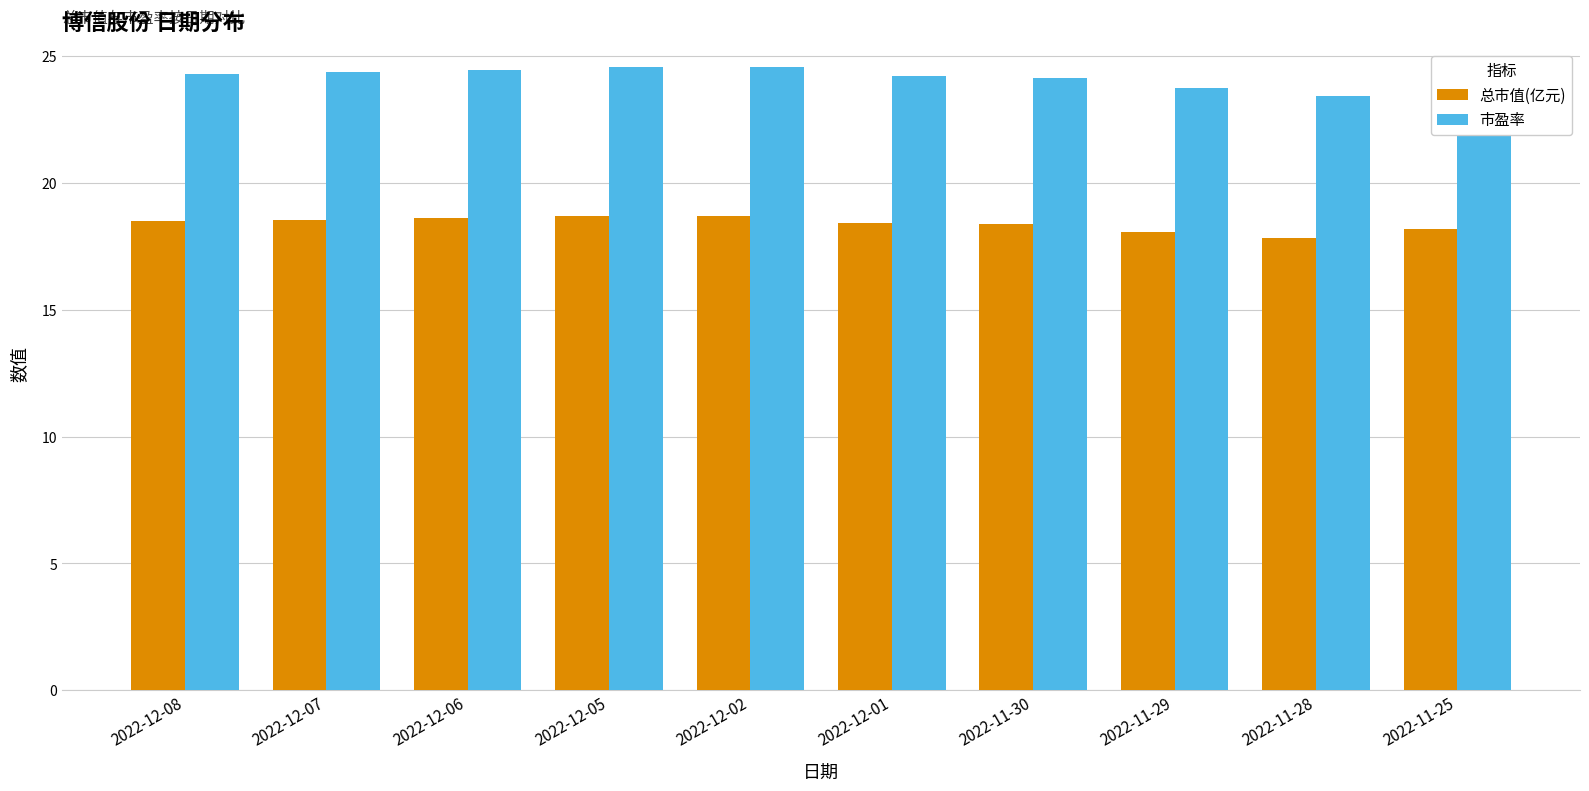

The 市盈率 series shows 8.8 at 2022-12-02. True or false?

False